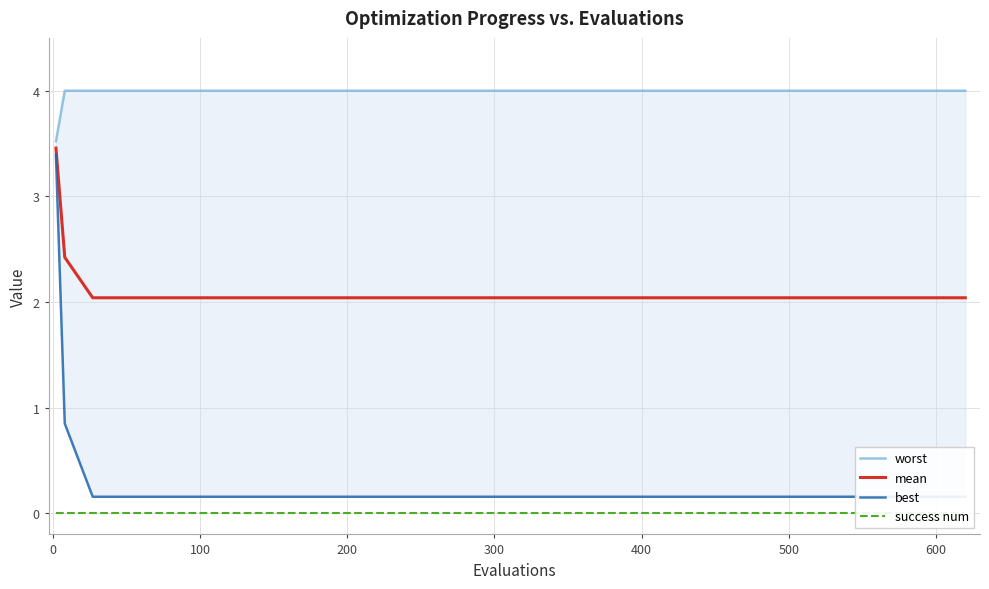

True or false: best has more than 2 interior local peaks.

False